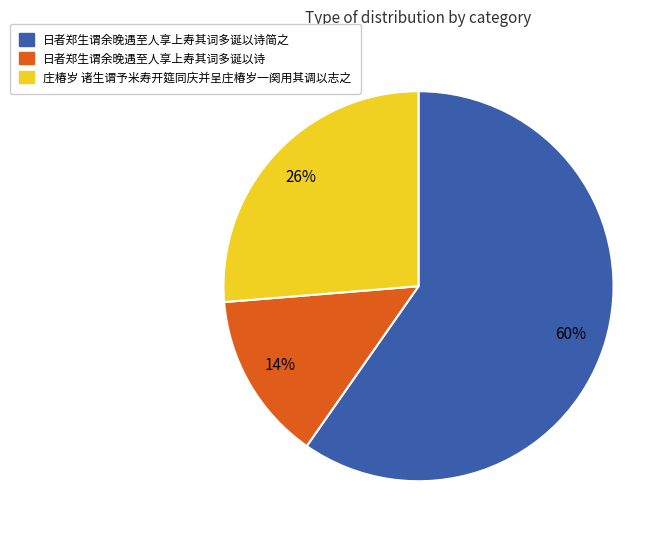

How many slices are in this pie chart?

3